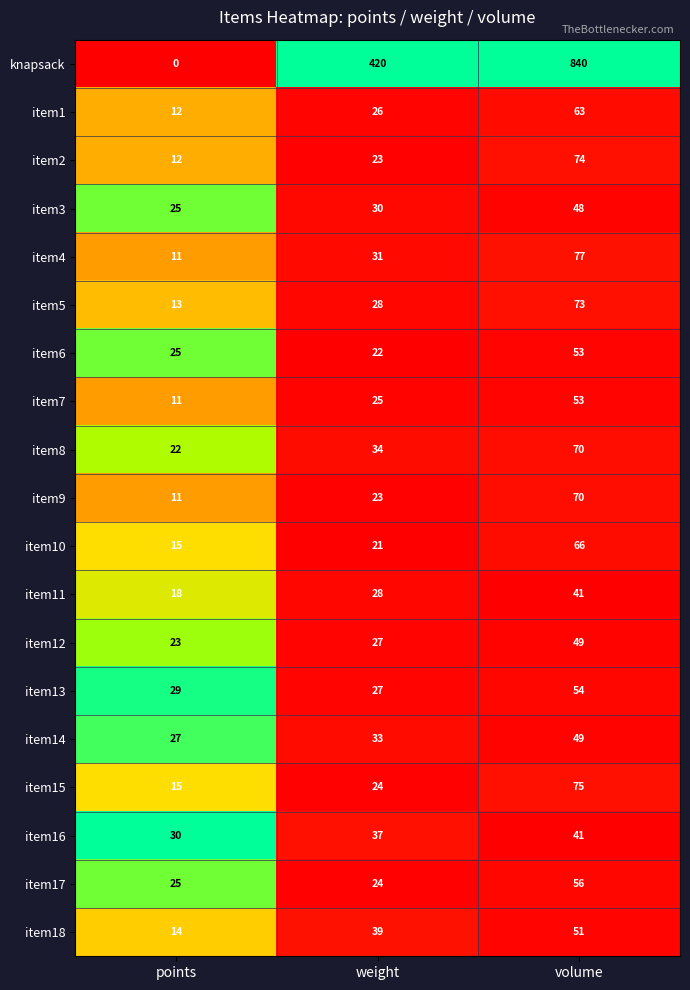

What is the difference between the item5 values at points and weight?

15